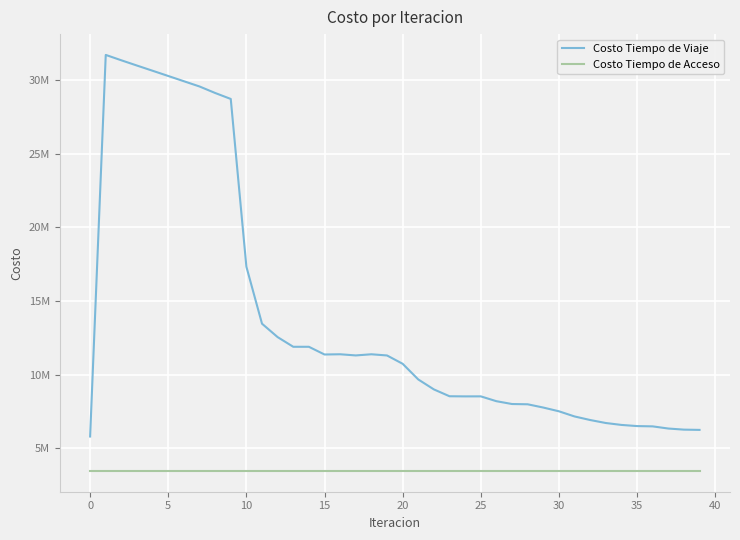

Is this an area chart (filled region under the line)?

No